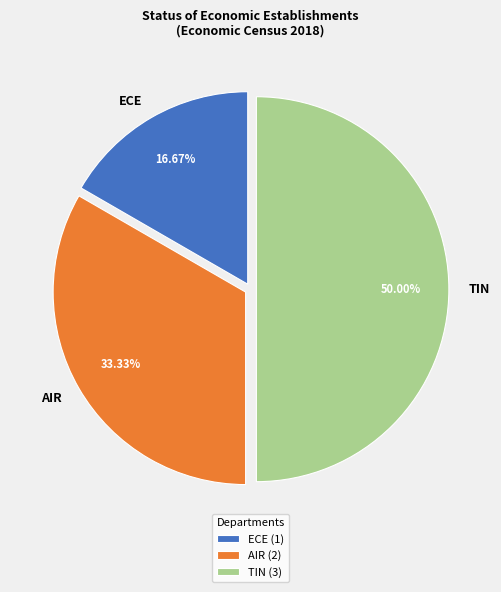

True or false: AIR accounts for 33% of the total.

True